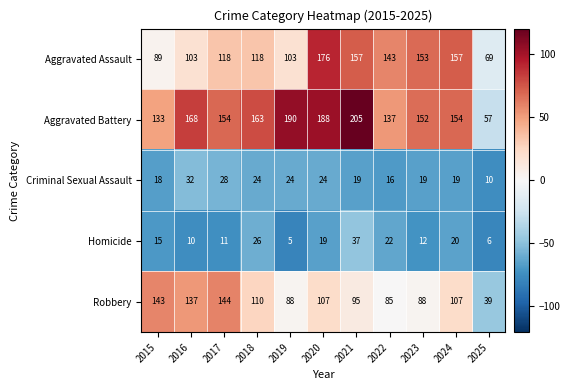

How many data points does each series have?

11